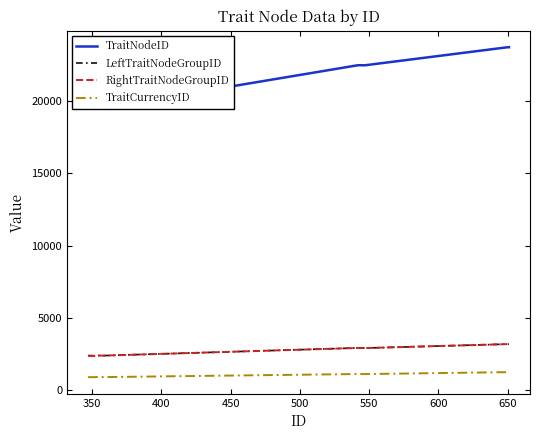

Which series has the largest range (max minus min)?

TraitNodeID